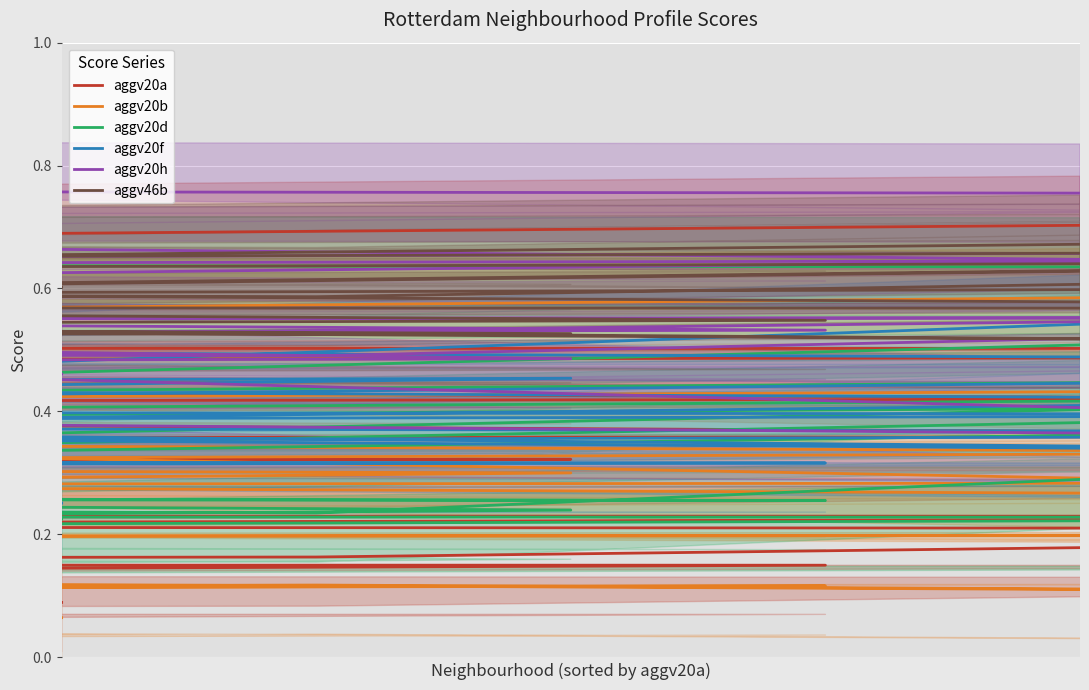

Reading left to right, extract all data points from this chart.

aggv20a: 0.1	0.1	0.1	0.2	0.2	0.2	0.2	0.2	0.2	0.2	0.2	0.3	0.3	0.3	0.3	0.3	0.3	0.3	0.3	0.3	0.3	0.3	0.3	0.4	0.4	0.4	0.4	0.4	0.4	0.5	0.5	0.5	0.5	0.5	0.5	0.6	0.6	0.6	0.6	0.7
aggv20b: 0.1	0.1	0.1	0.1	0.1	0.1	0.2	0.2	0.2	0.2	0.2	0.3	0.2	0.3	0.2	0.2	0.2	0.2	0.3	0.3	0.2	0.3	0.3	0.3	0.3	0.4	0.4	0.4	0.3	0.3	0.4	0.4	0.3	0.3	0.4	0.5	0.5	0.4	0.5	0.6
aggv20d: 0.2	0.3	0.3	0.3	0.2	0.4	0.2	0.2	0.2	0.2	0.3	0.2	0.3	0.2	0.2	0.3	0.2	0.3	0.2	0.3	0.2	0.2	0.3	0.4	0.4	0.3	0.3	0.3	0.4	0.4	0.3	0.5	0.4	0.4	0.5	0.5	0.5	0.4	0.6	0.6
aggv20f: 0.3	0.3	0.3	0.3	0.4	0.4	0.4	0.4	0.3	0.4	0.4	0.4	0.4	0.4	0.4	0.3	0.4	0.4	0.3	0.4	0.4	0.5	0.4	0.4	0.4	0.4	0.4	0.4	0.4	0.5	0.4	0.5	0.6	0.4	0.5	0.5	0.5	0.5	0.5	0.5
aggv20h: 0.5	0.6	0.5	0.5	0.5	0.6	0.4	0.5	0.3	0.5	0.5	0.4	0.4	0.5	0.5	0.5	0.5	0.6	0.4	0.5	0.5	0.5	0.6	0.6	0.7	0.6	0.5	0.6	0.6	0.5	0.6	0.6	0.6	0.7	0.7	0.8	0.7	0.7	0.8	0.8
aggv46b: 0.6	0.5	0.5	0.6	0.6	0.6	0.6	0.6	0.6	0.6	0.7	0.6	0.5	0.6	0.6	0.6	0.6	0.6	0.6	0.5	0.5	0.5	0.6	0.5	0.6	0.6	0.5	0.6	0.5	0.6	0.6	0.7	0.6	0.6	0.5	0.7	0.7	0.6	0.6	0.7